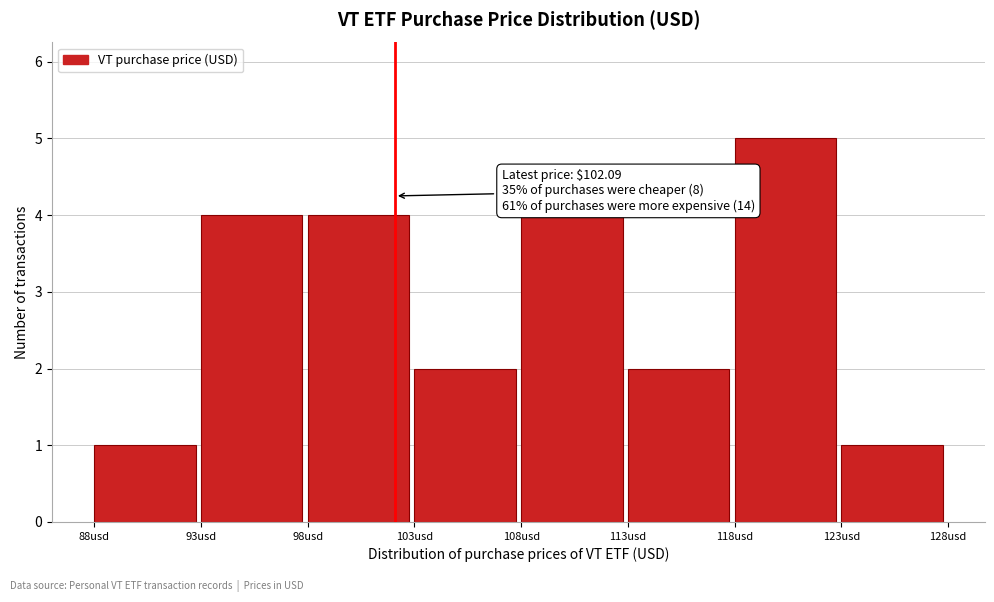

Over which range of the x-axis is the bar tallest?

118 to 123